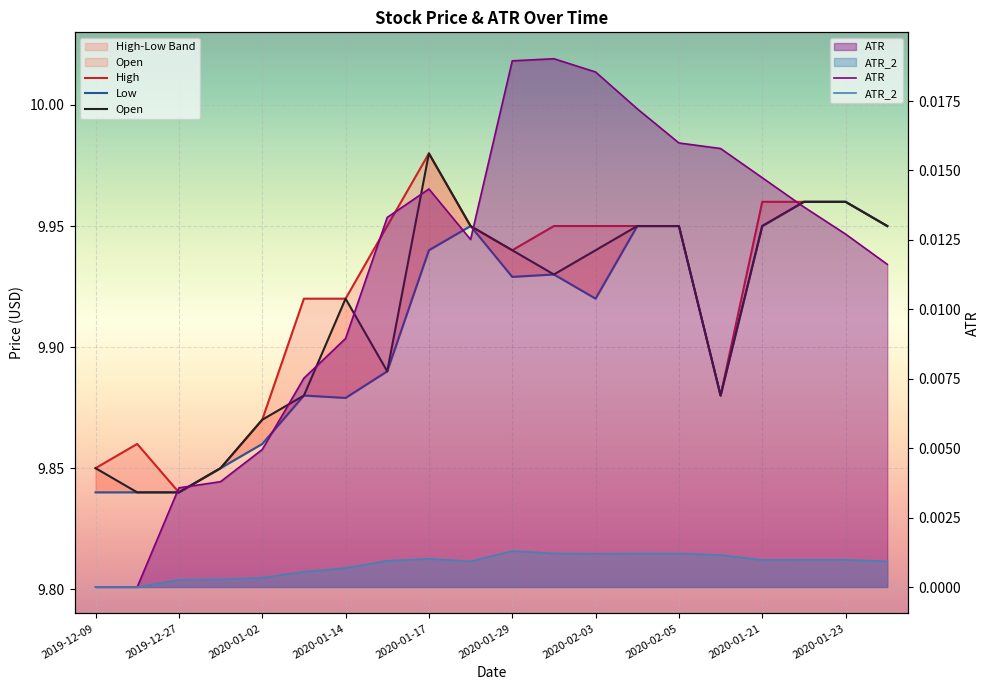

Is the value of Open at 15 greater than the value of Low at 2019-12-09?

Yes